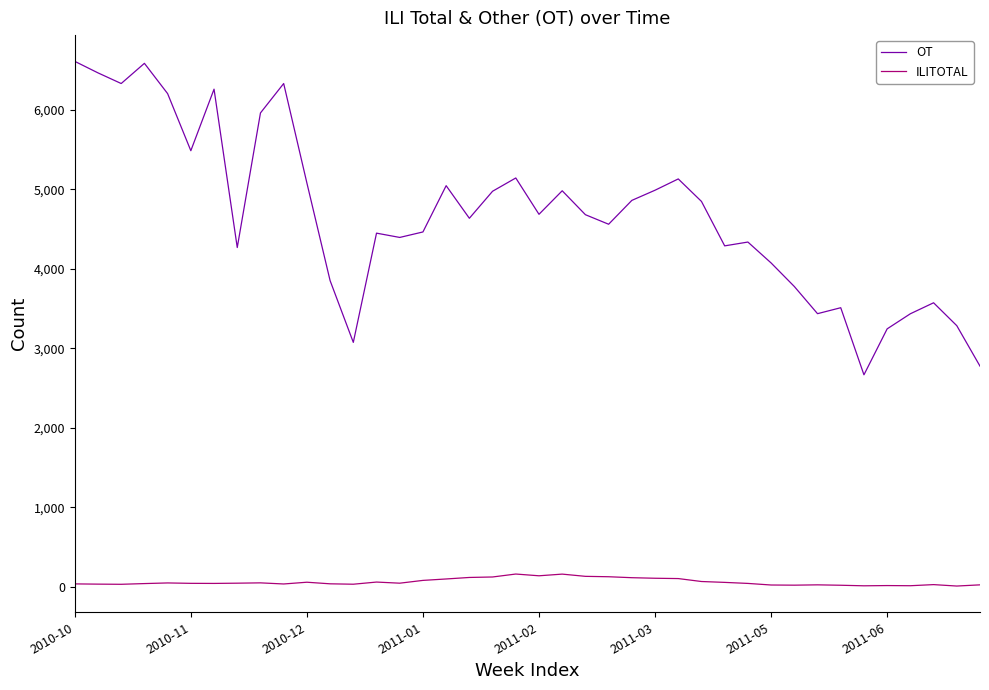

What is the difference between the maximum and minimum values in the ILITOTAL series?

151